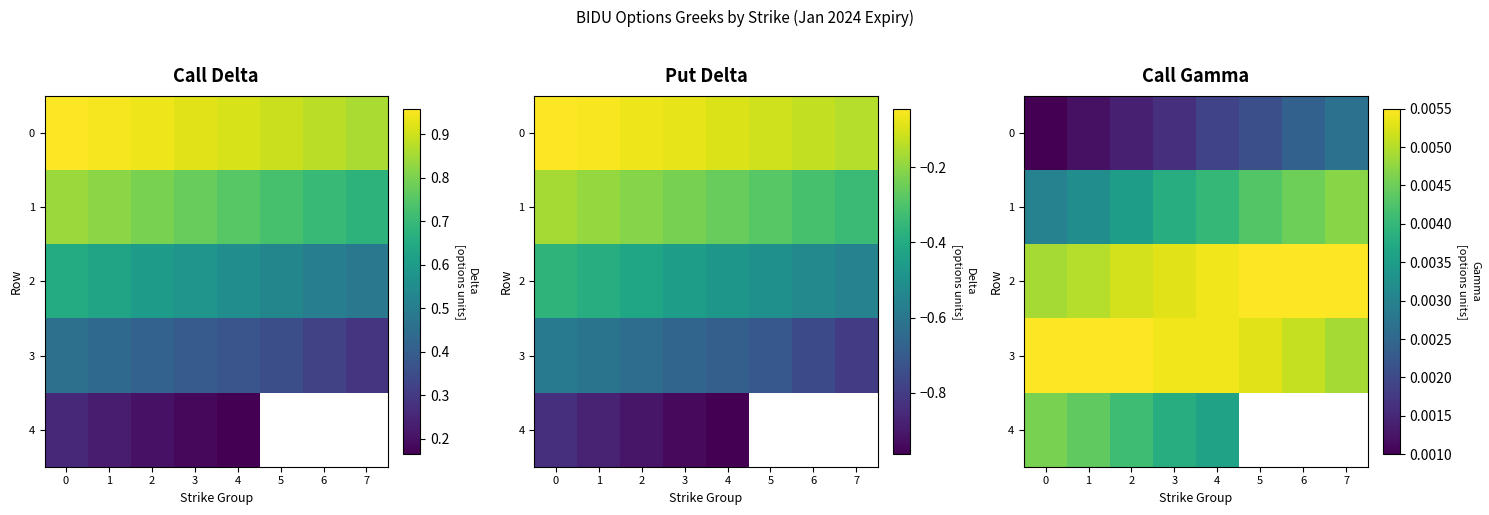

True or false: 2 has a value of 0.0 at 4.

True